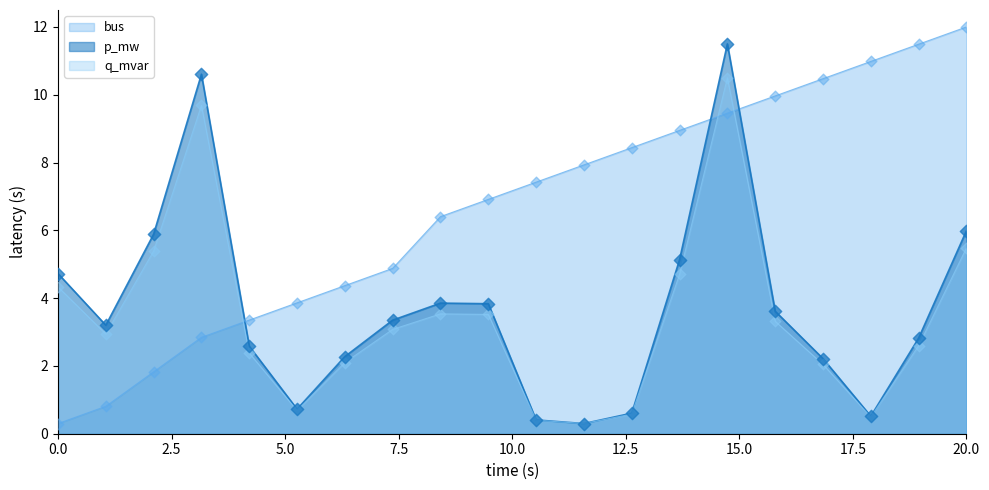

Which series reaches the minimum Y coordinate?

p_mw